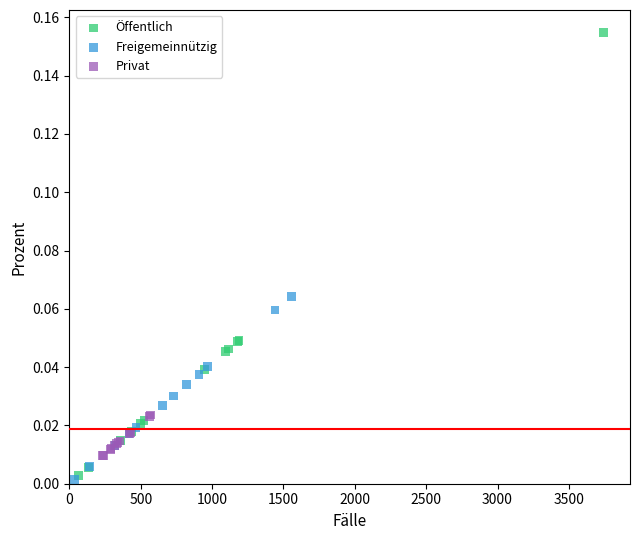

Which series reaches the maximum Y coordinate?

Öffentlich